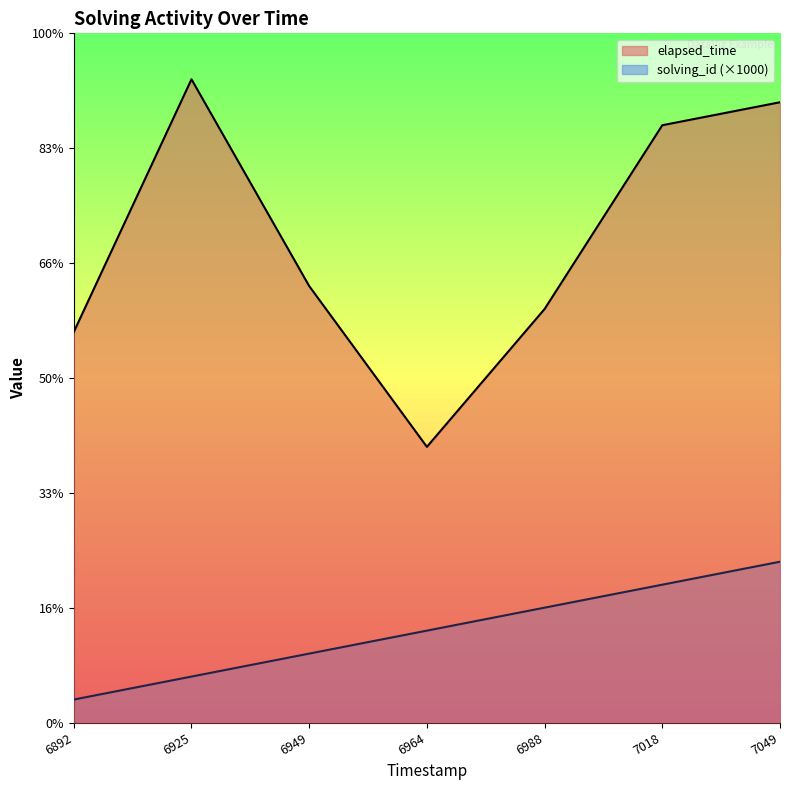

Rank the series by their average value, from lowest to highest.

solving_id (×1000), elapsed_time